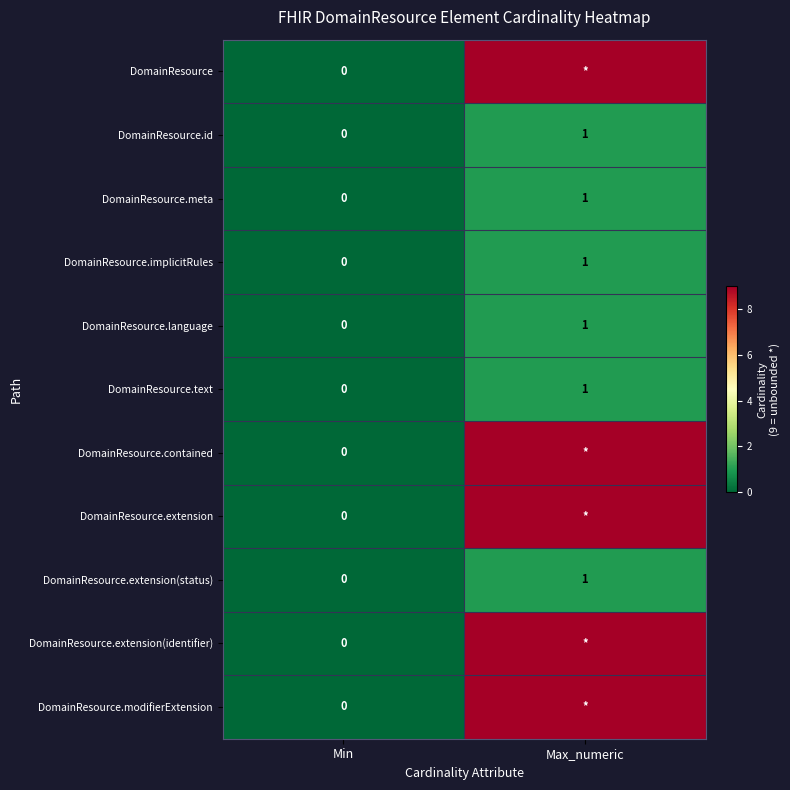

Rank the categories by DomainResource.extension(status) value from lowest to highest.

Min, Max_numeric